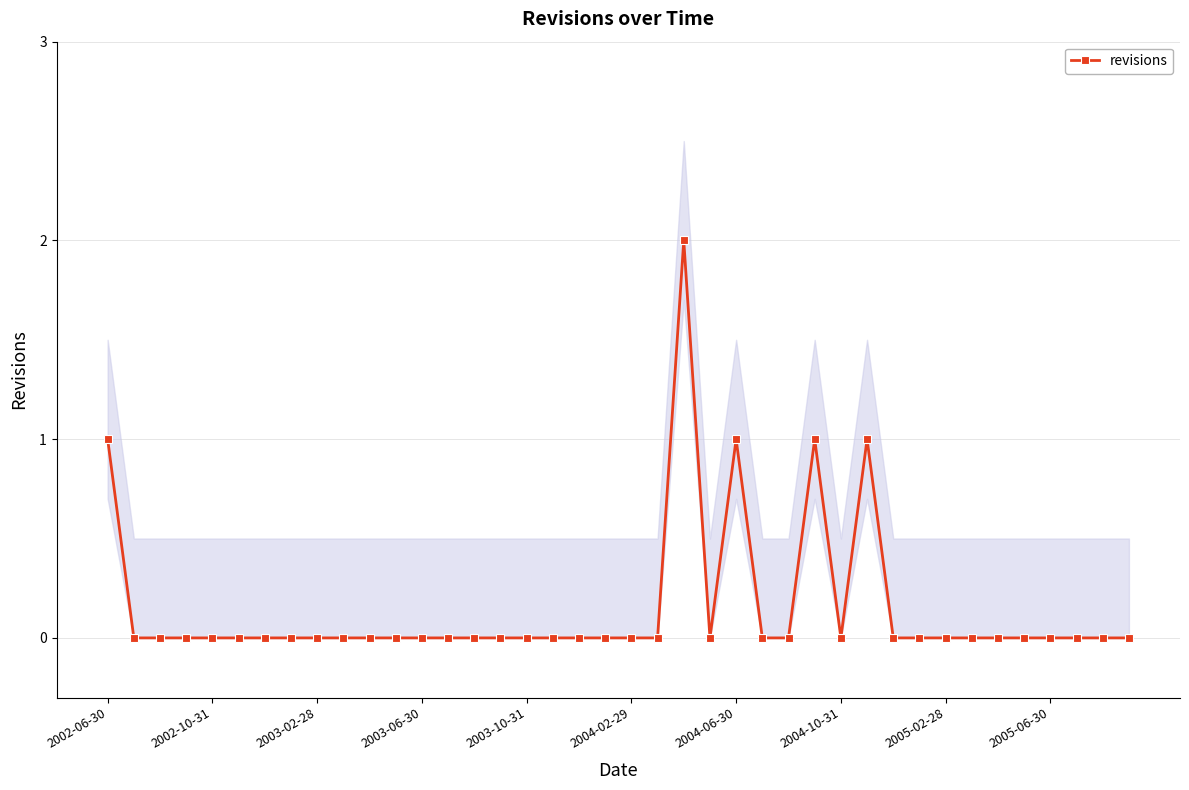

Count the number of values greater than 0.

5